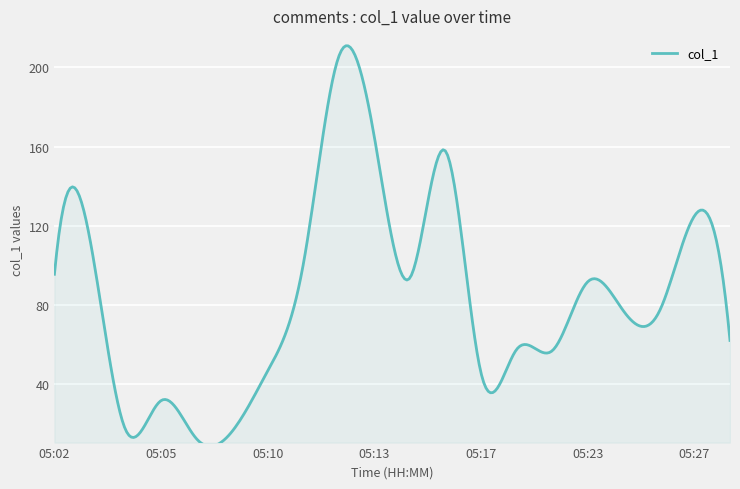

Count the number of categories in the chart.

300